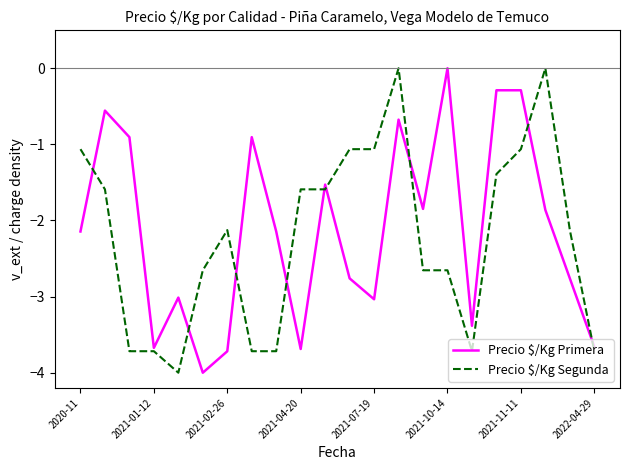

What is the lowest value of the Precio $/Kg Primera series?

-4.0